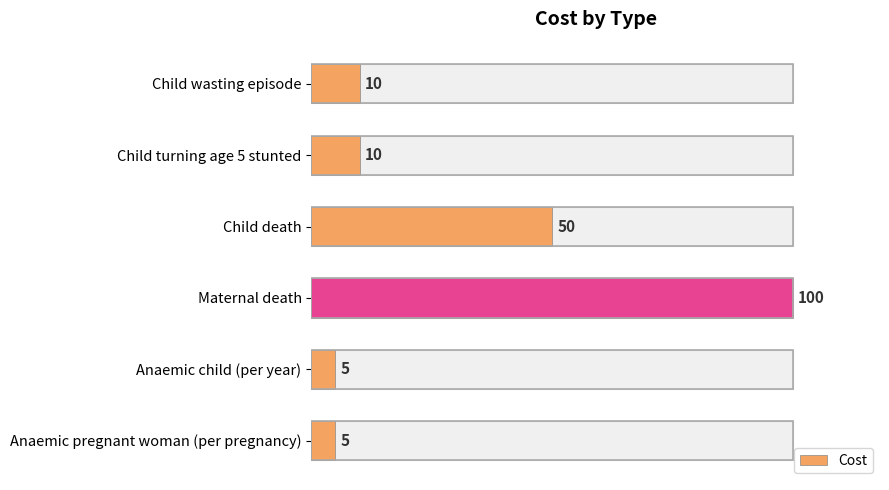

Between Maternal death and Child death, which is larger?

Maternal death